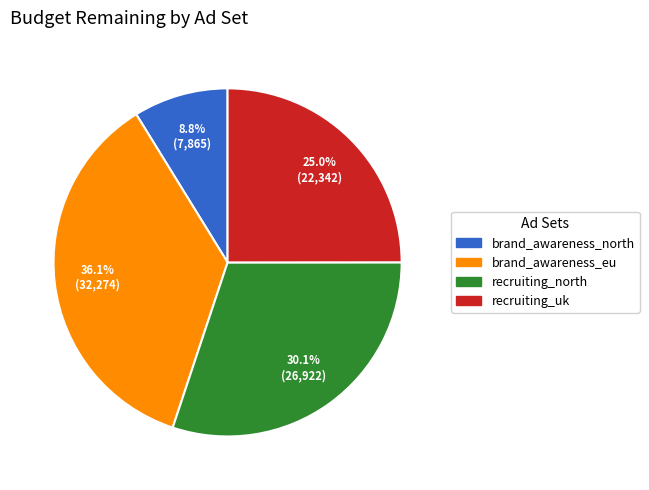

To the nearest percent, what is the combined percentage of brand_awareness_eu and recruiting_north?

66%